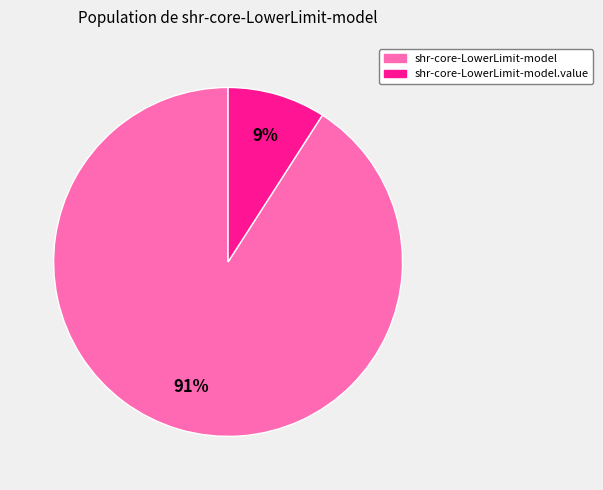

Is there a majority slice in this chart?

Yes